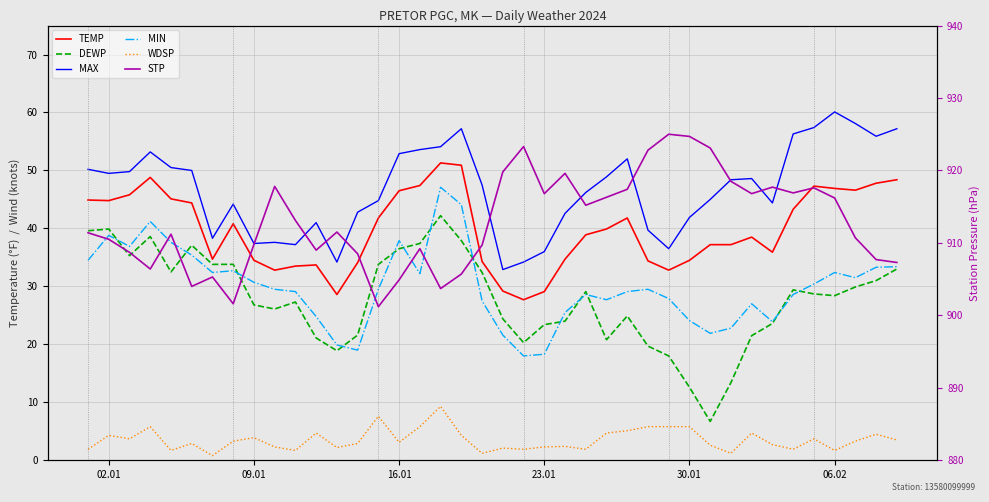

How many data points does each series have?

40